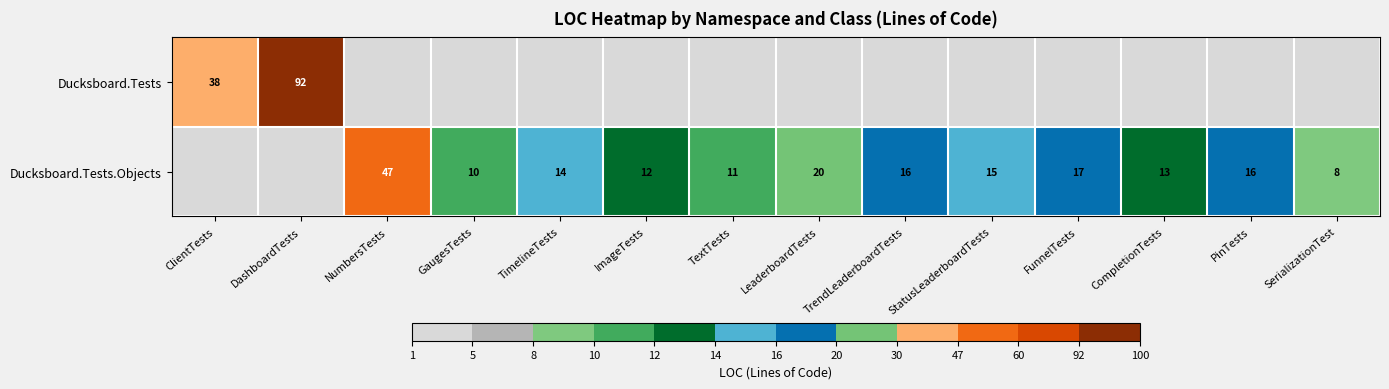

What is the total value across all series at GaugesTests?

10